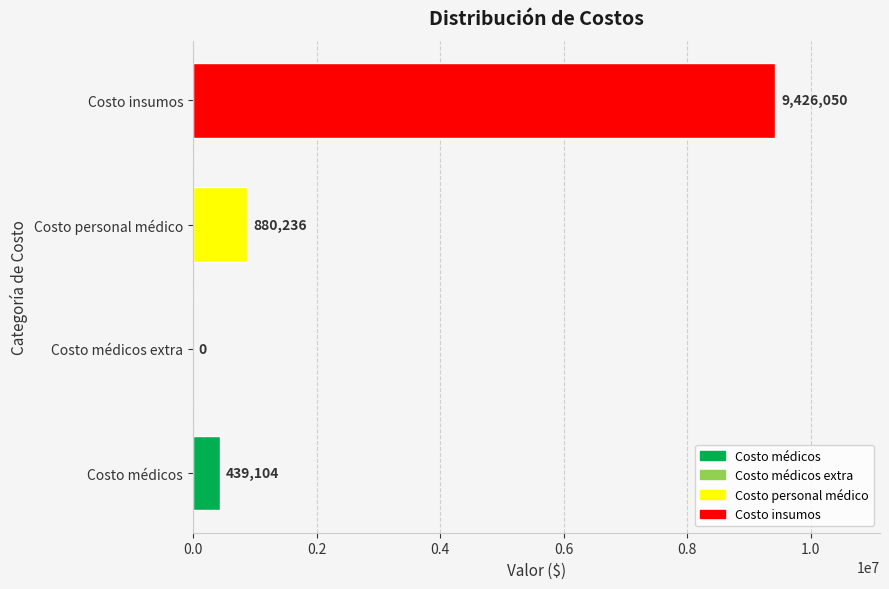

Which category has the highest value across all series?

Costo insumos